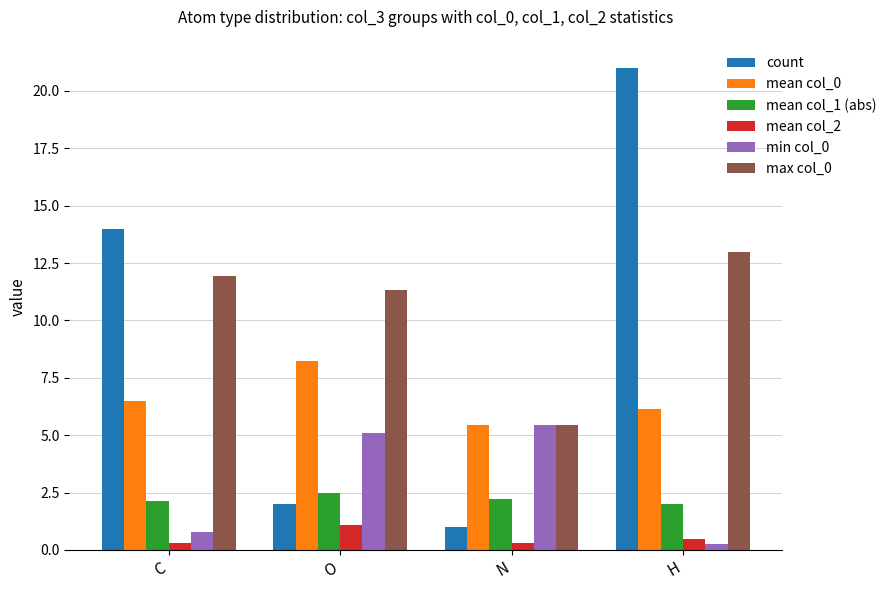

Which series changed the most between C and O?

count